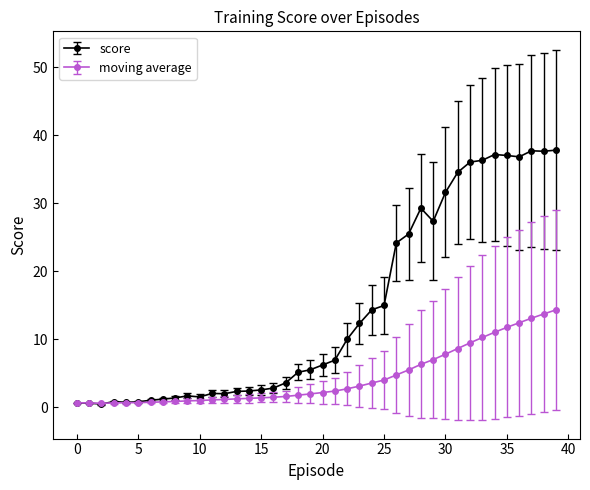

What is the value of the moving average point at the 22nd from the left?

2.4